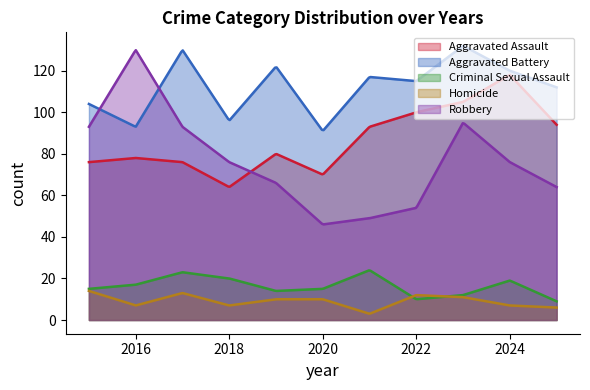

Rank the series by their maximum value, from highest to lowest.

Aggravated Battery, Robbery, Aggravated Assault, Criminal Sexual Assault, Homicide